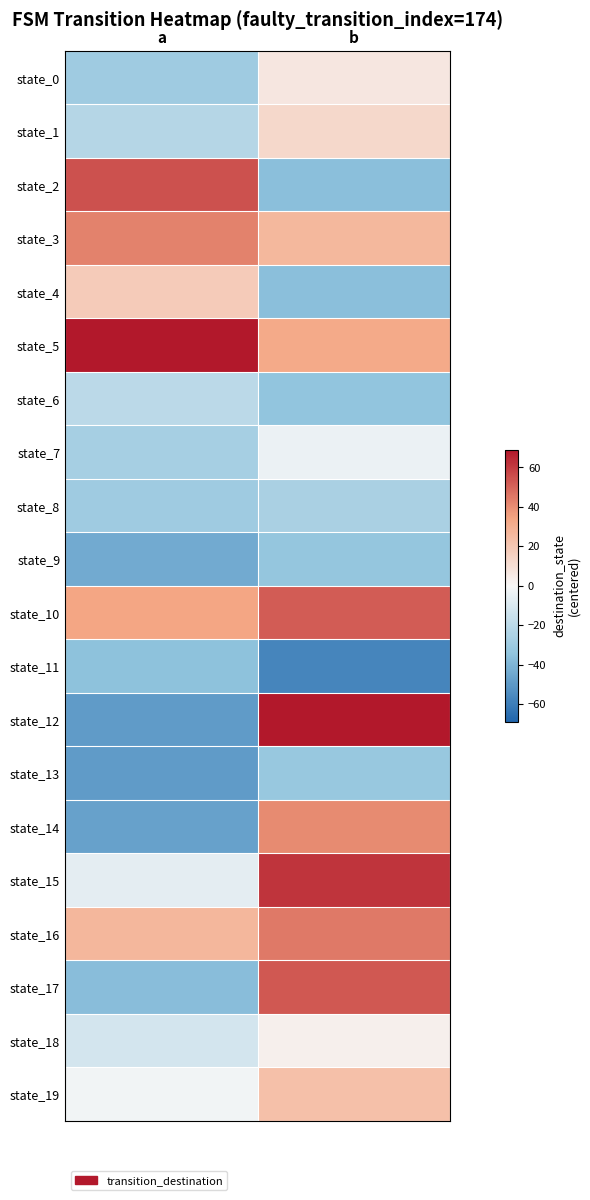

Which has a higher value, b or a?

b